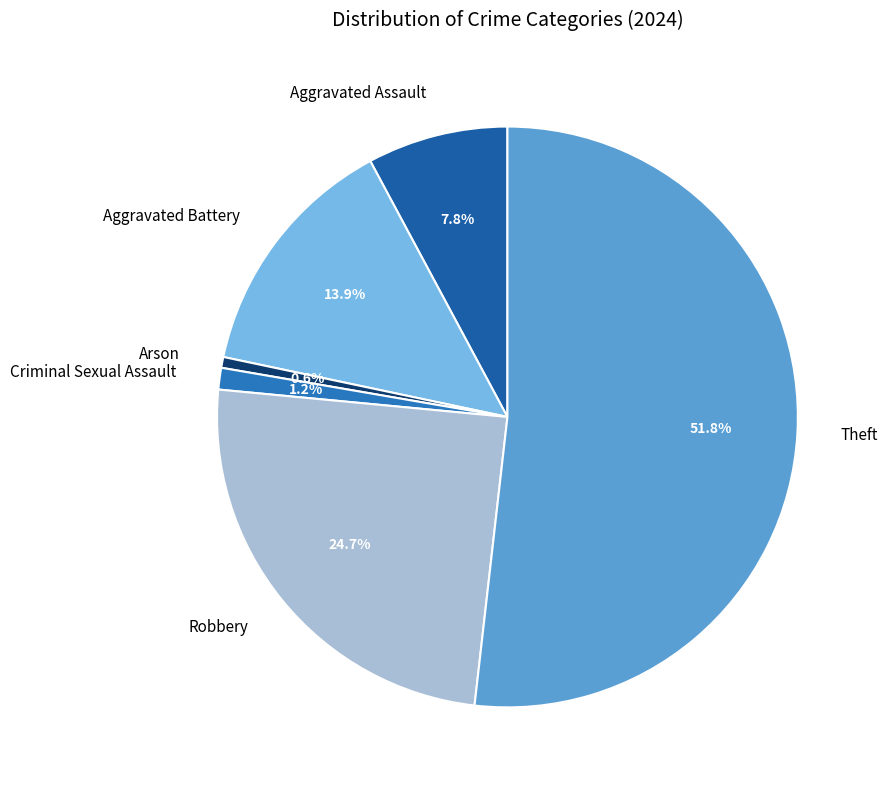

Which has a higher value, Criminal Sexual Assault or Theft?

Theft